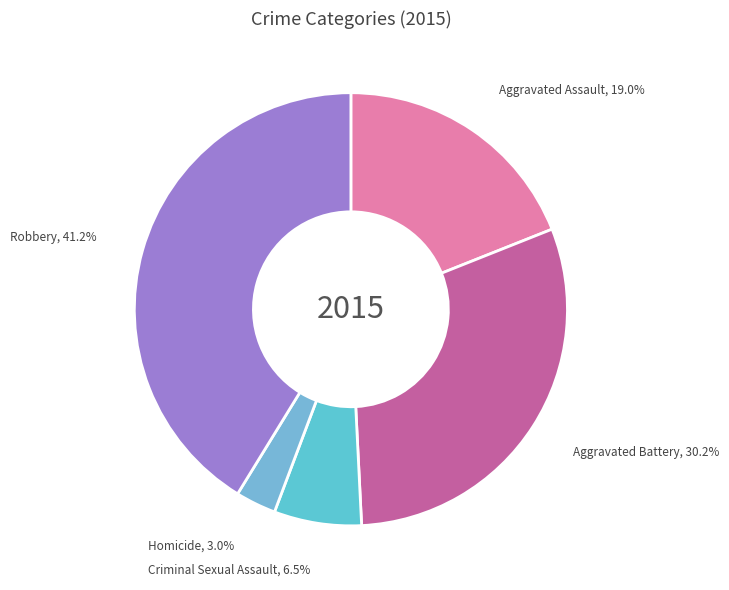

Is it true that Robbery is 50% of the pie?

False